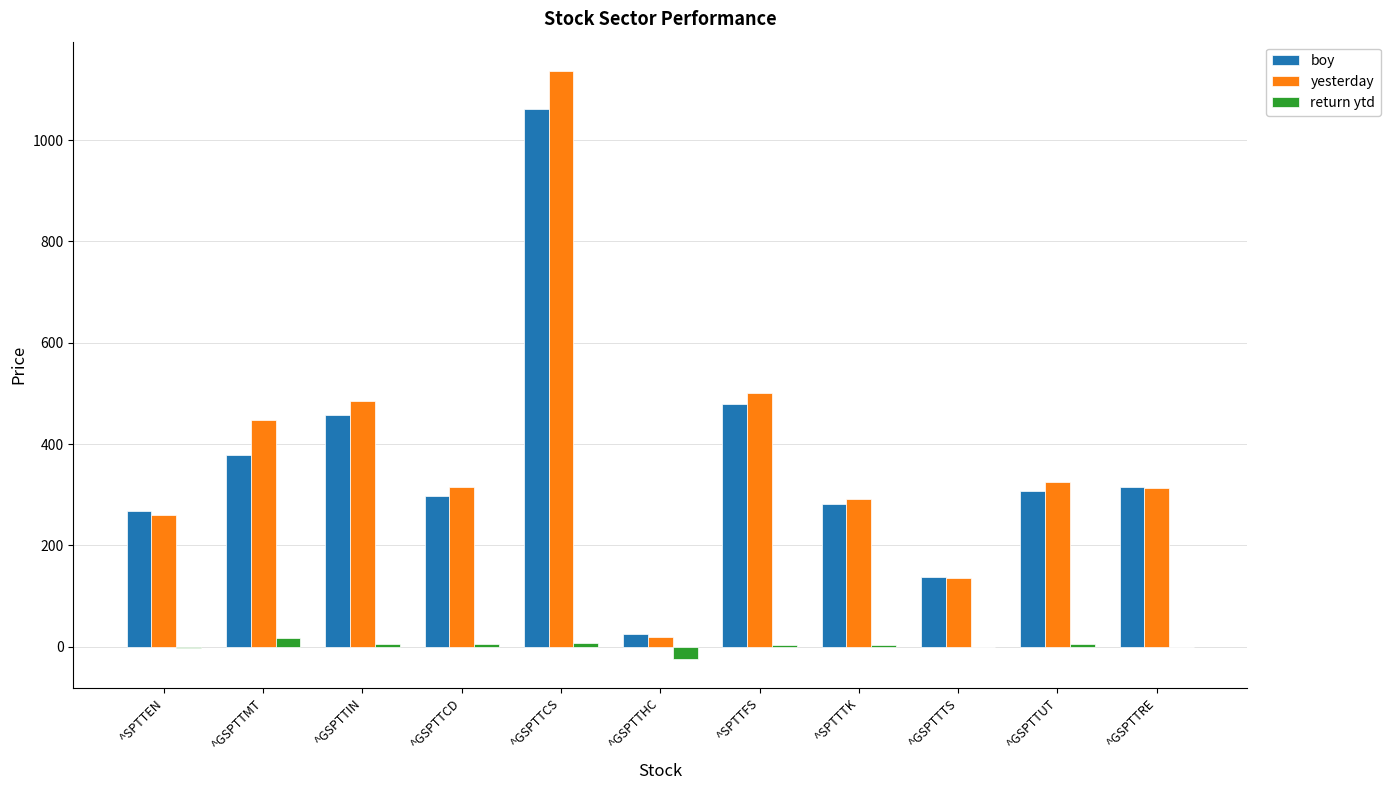

At which category does the chart reach its peak across all series?

^GSPTTCS